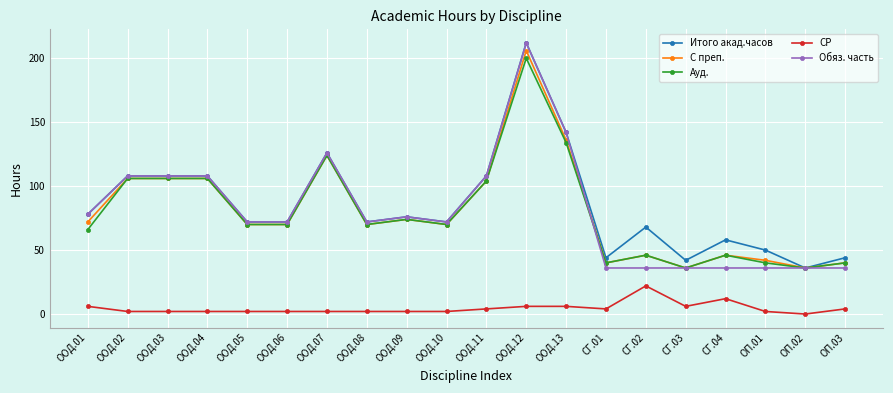

At which category does the chart reach its minimum across all series?

ОП.02